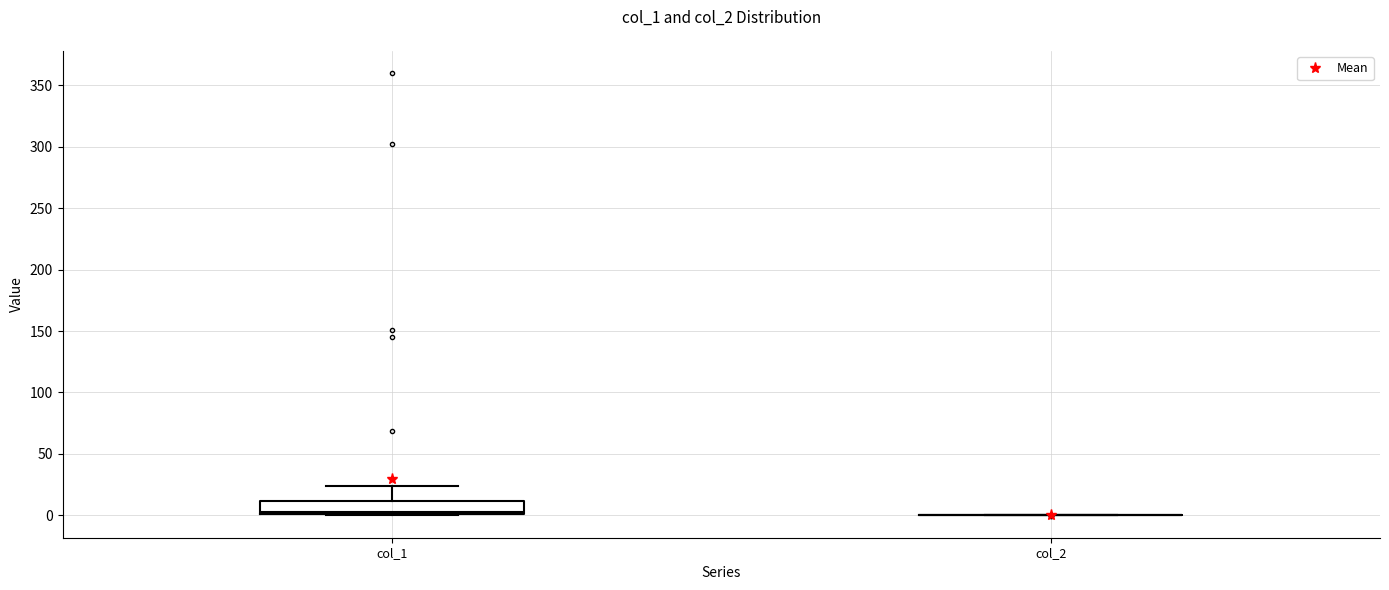

Reading left to right, read every box against the y-axis: the position of its median line, the range the box covers, and the ends of its whiskers. The values are not printed on the chart, so give them approximately, as read against the axis.

col_1: median 5, box 0 to 10, whiskers 0 to 25
col_2: box collapsed to a line at 0, whiskers 0 to 0